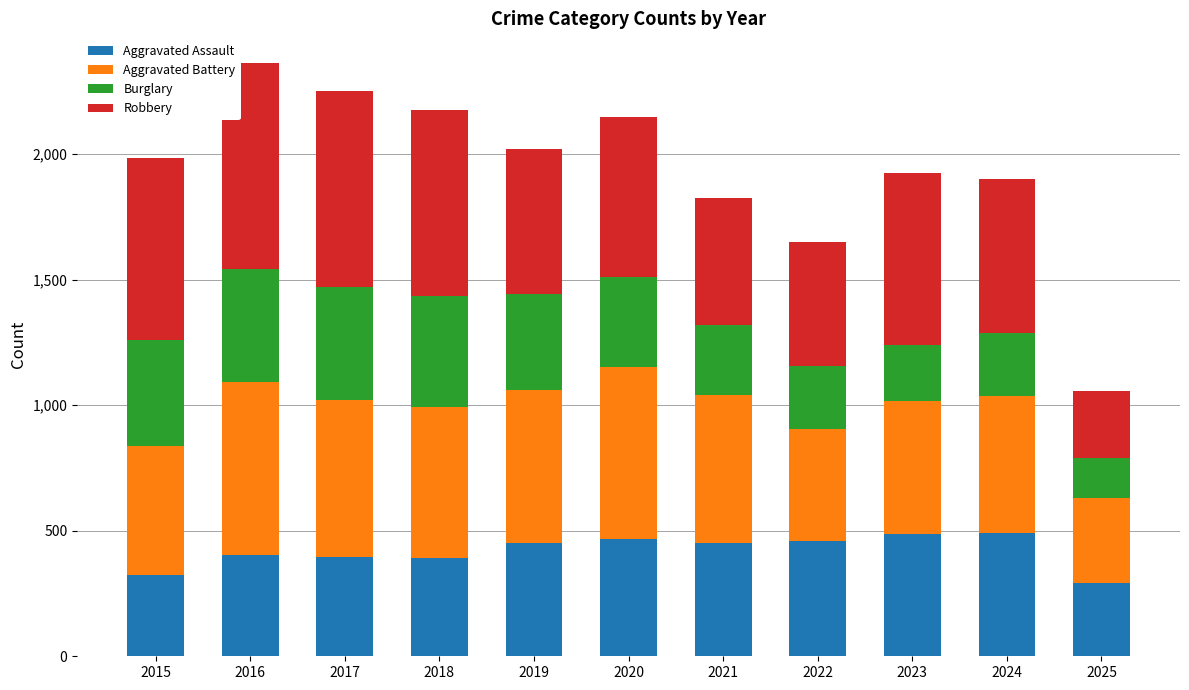

The value of Aggravated Assault at 2019 is 452. True or false?

True